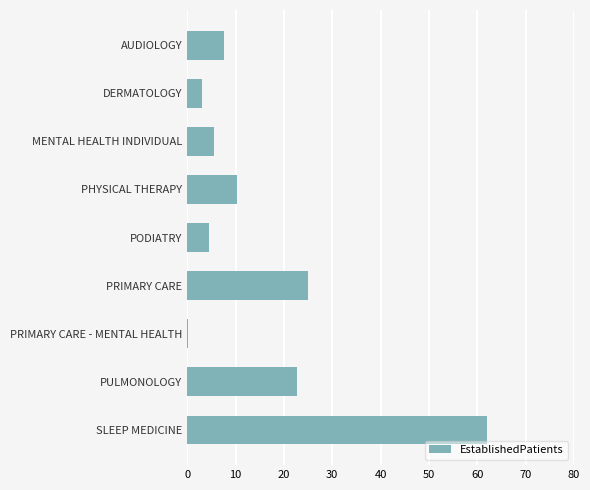

How many data points does each series have?

9